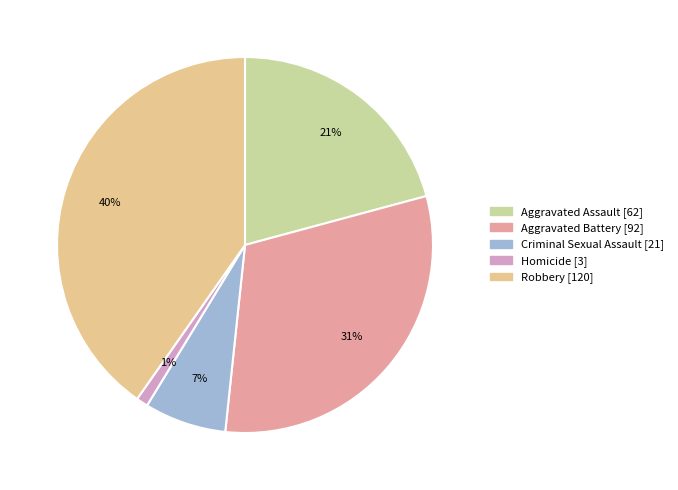

To the nearest percent, what is the difference between the largest and smallest slice percentages?

39%